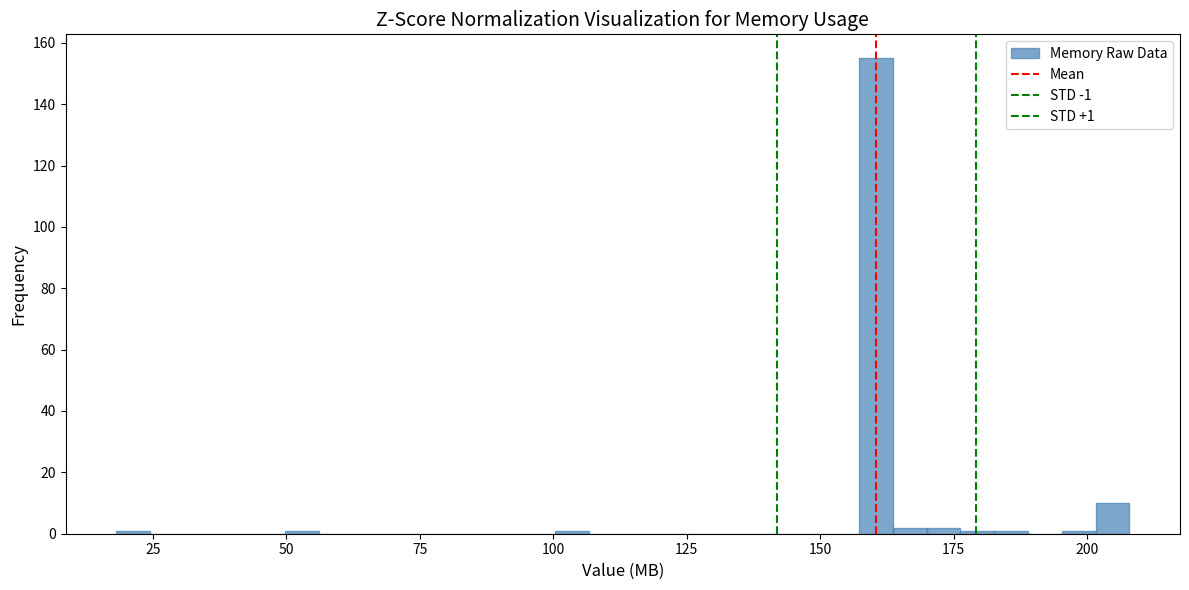

Read against the x-axis, roughly where is the centre of the tallest bar?

160